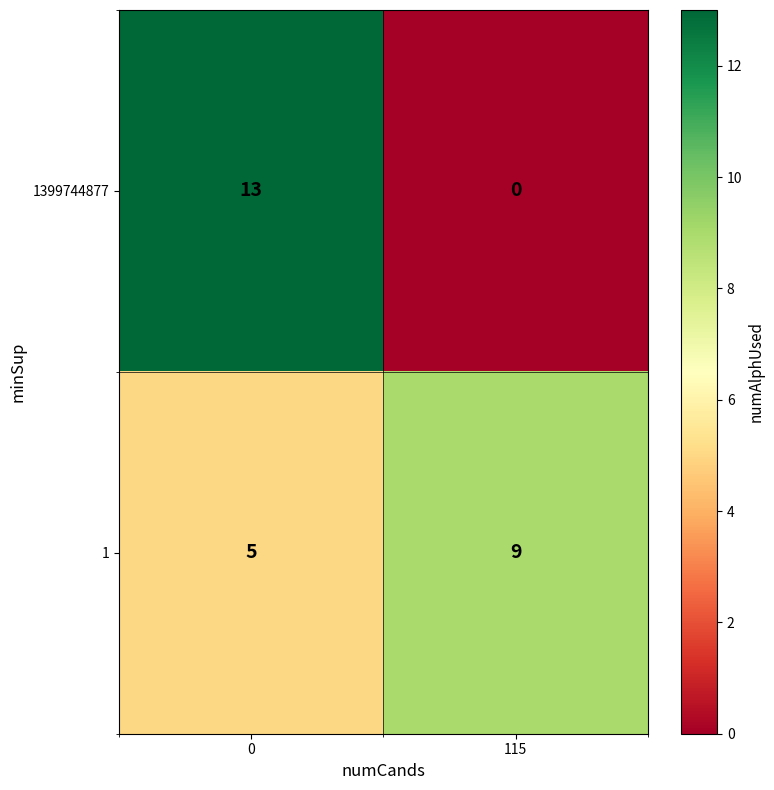

The 1399744877 series shows 6 at 115. True or false?

False